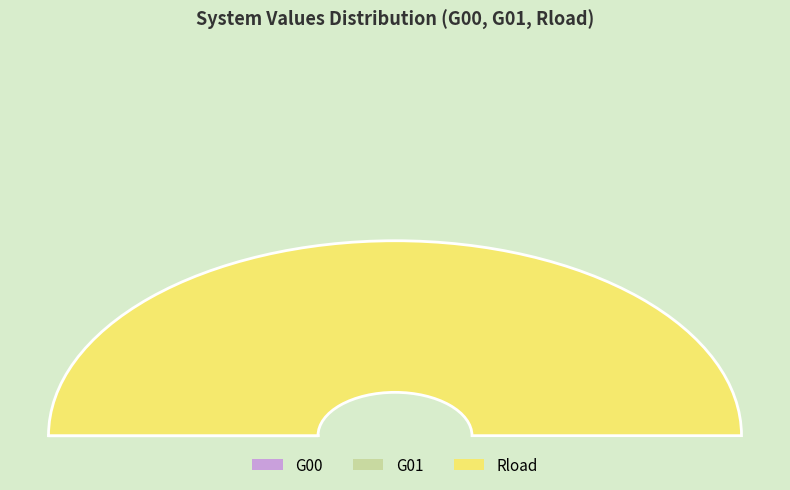

True or false: G00 accounts for 0% of the total.

True